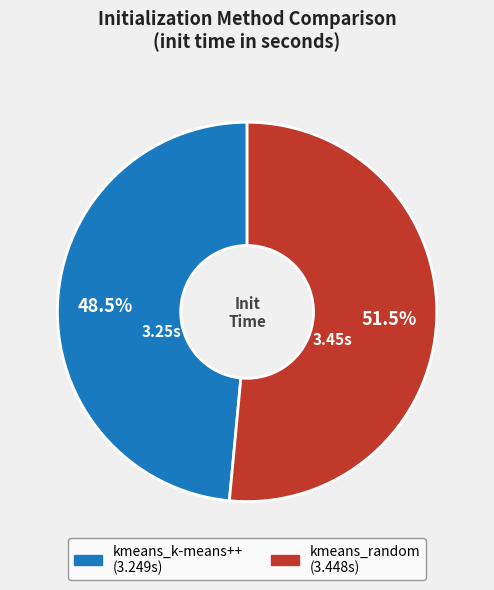

What is the majority slice?

kmeans_random